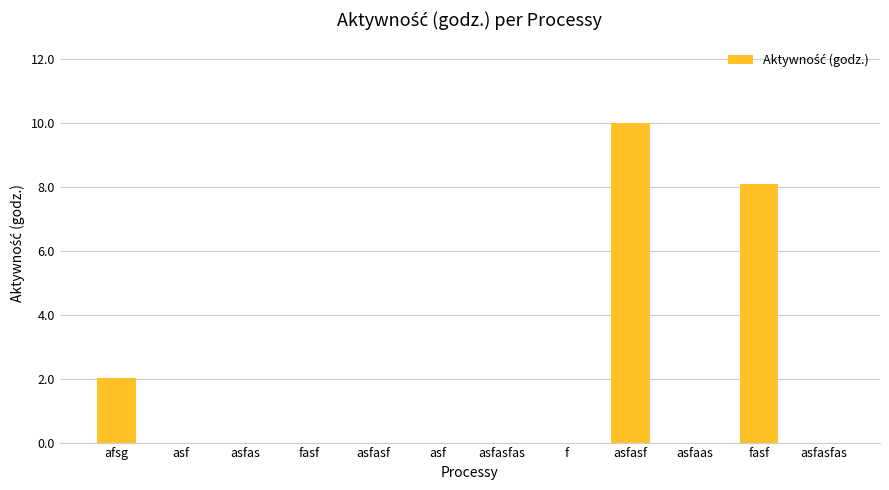

How many distinct data groups are displayed?

1